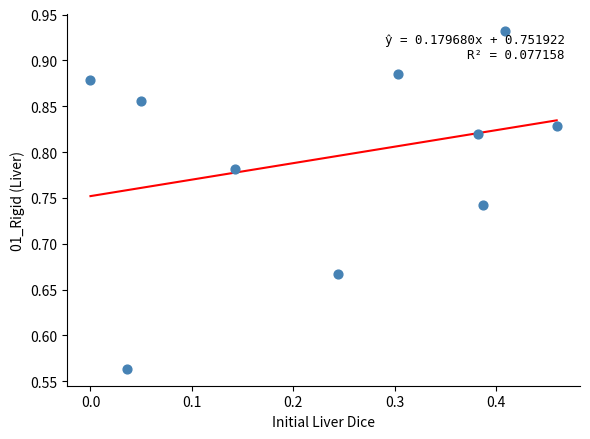

What is the range of Y values (max minus min)?

0.4